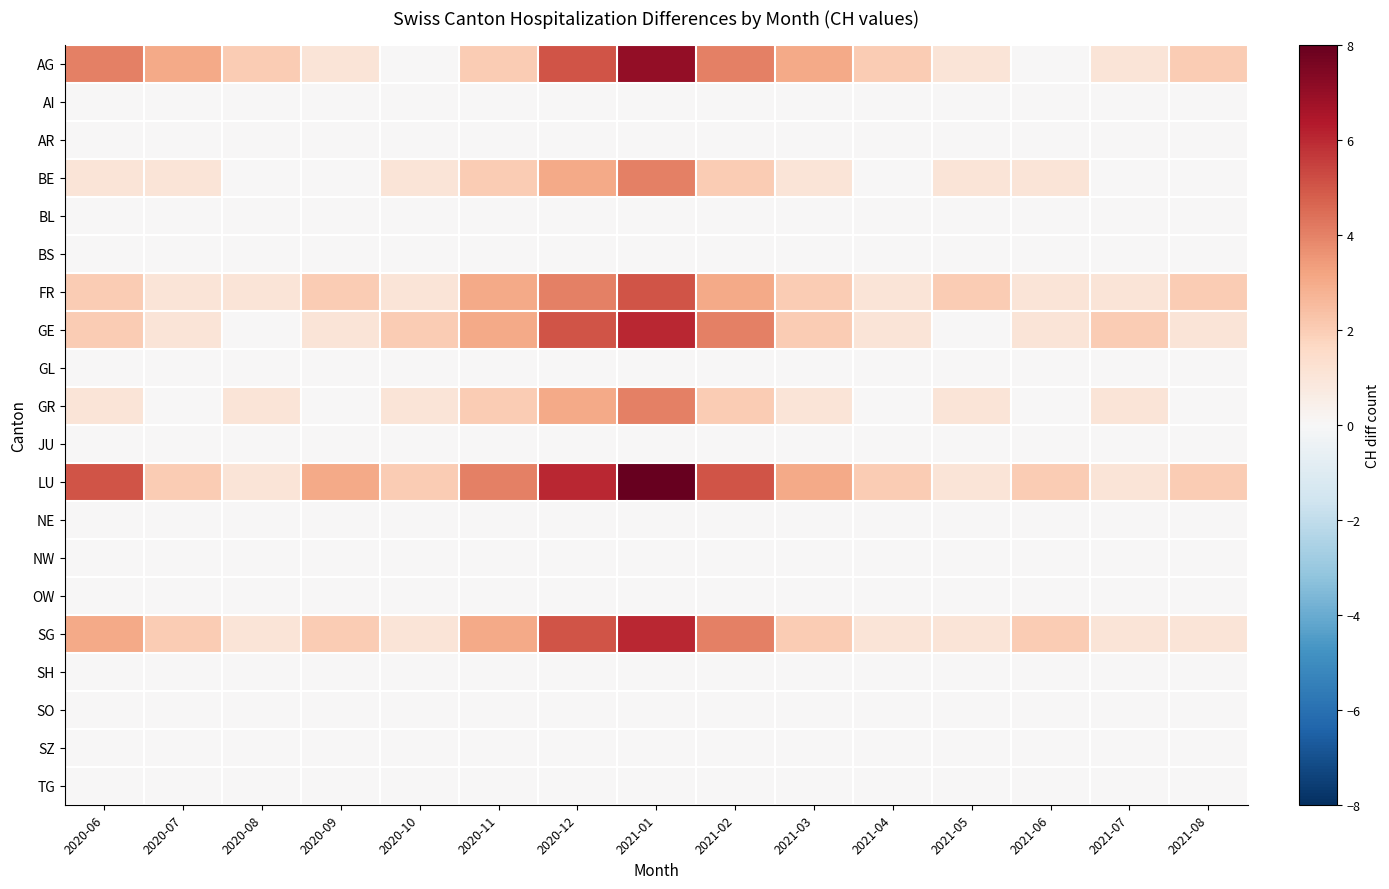

Between 2021-02 and 2021-04, which series saw the biggest shift?

GE